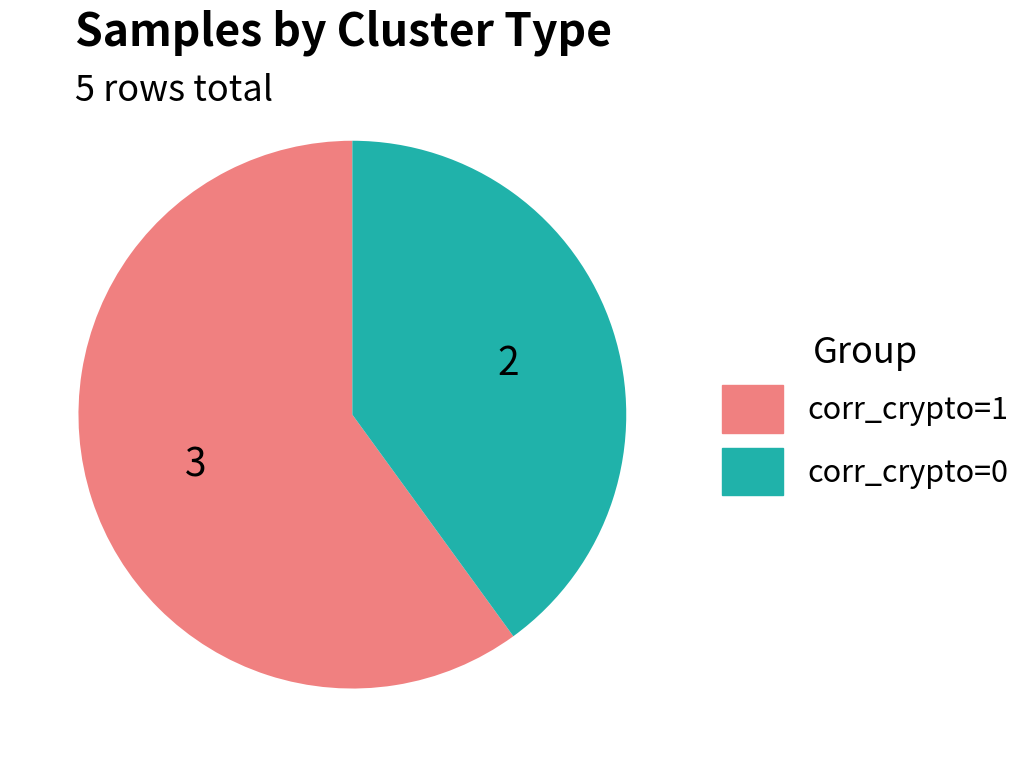

Is there a majority slice in this chart?

Yes